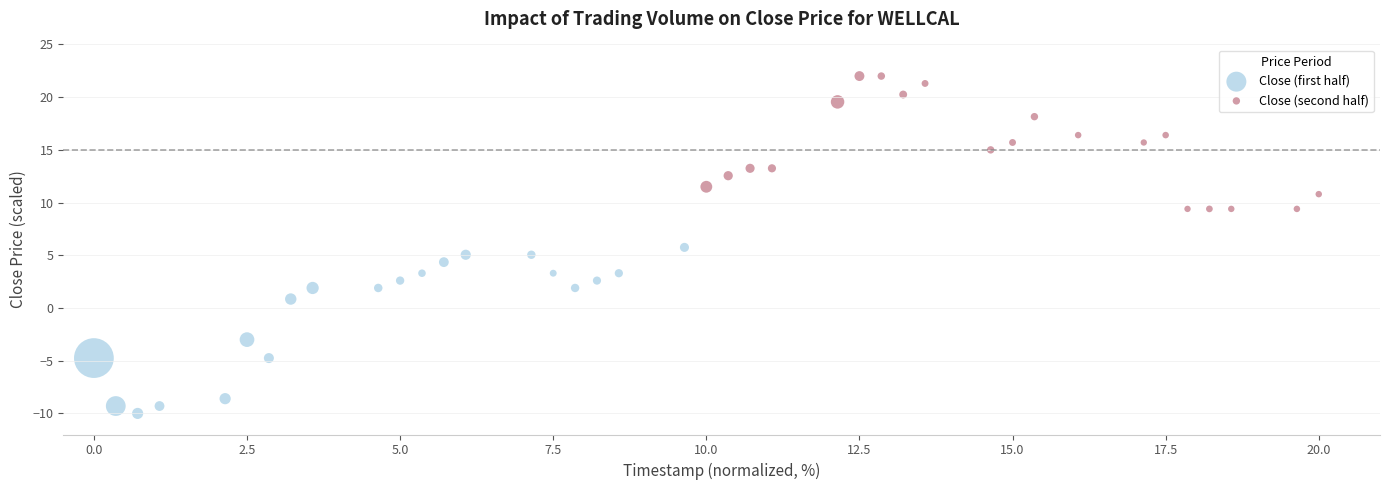

Which series contains the highest Y value?

Close (second half)